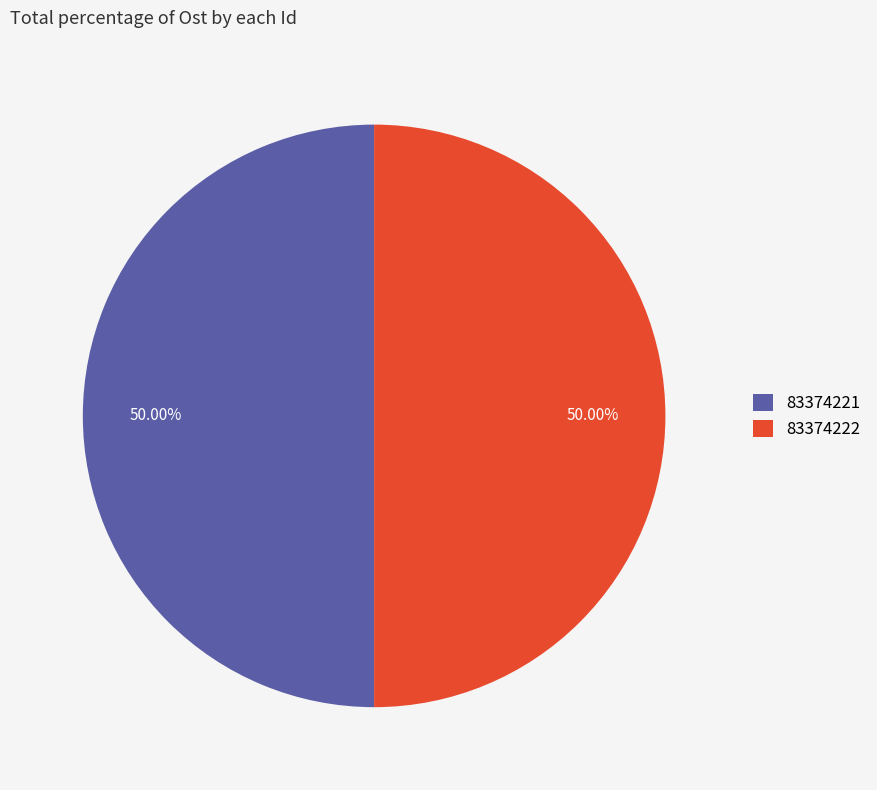

What is the ratio of the value at 83374222 to the value at 83374221?

1.0